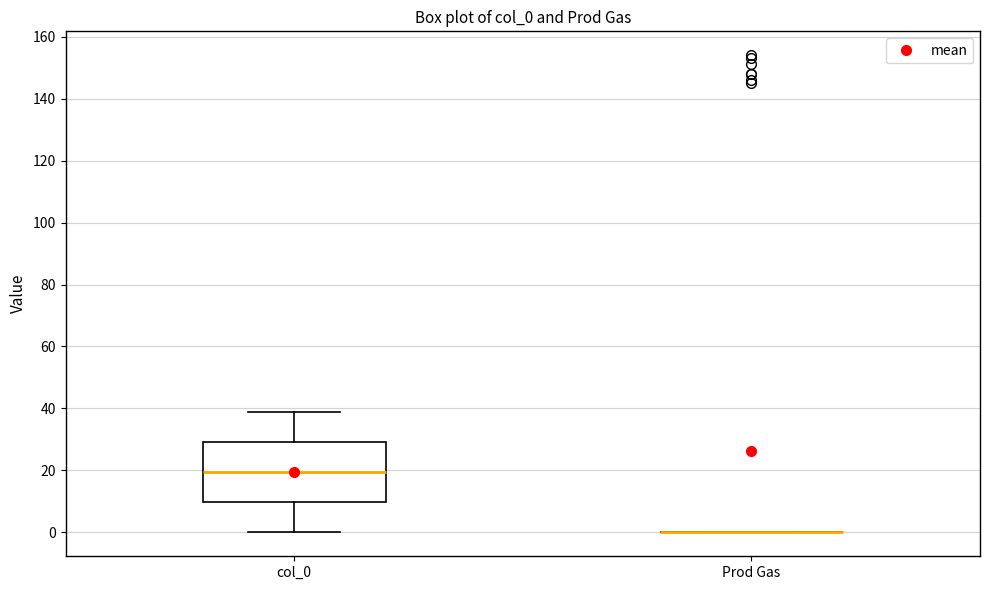

Reading left to right, transcribe this box plot: for each box, give where its median line is, the range the box spans, and where its two whiskers end, as read against the y-axis. The values are not printed on the chart, so give them approximately, as read against the axis.

col_0: median 20, box 10 to 30, whiskers 0 to 40
Prod Gas: box collapsed to a line at 0, whiskers 0 to 0